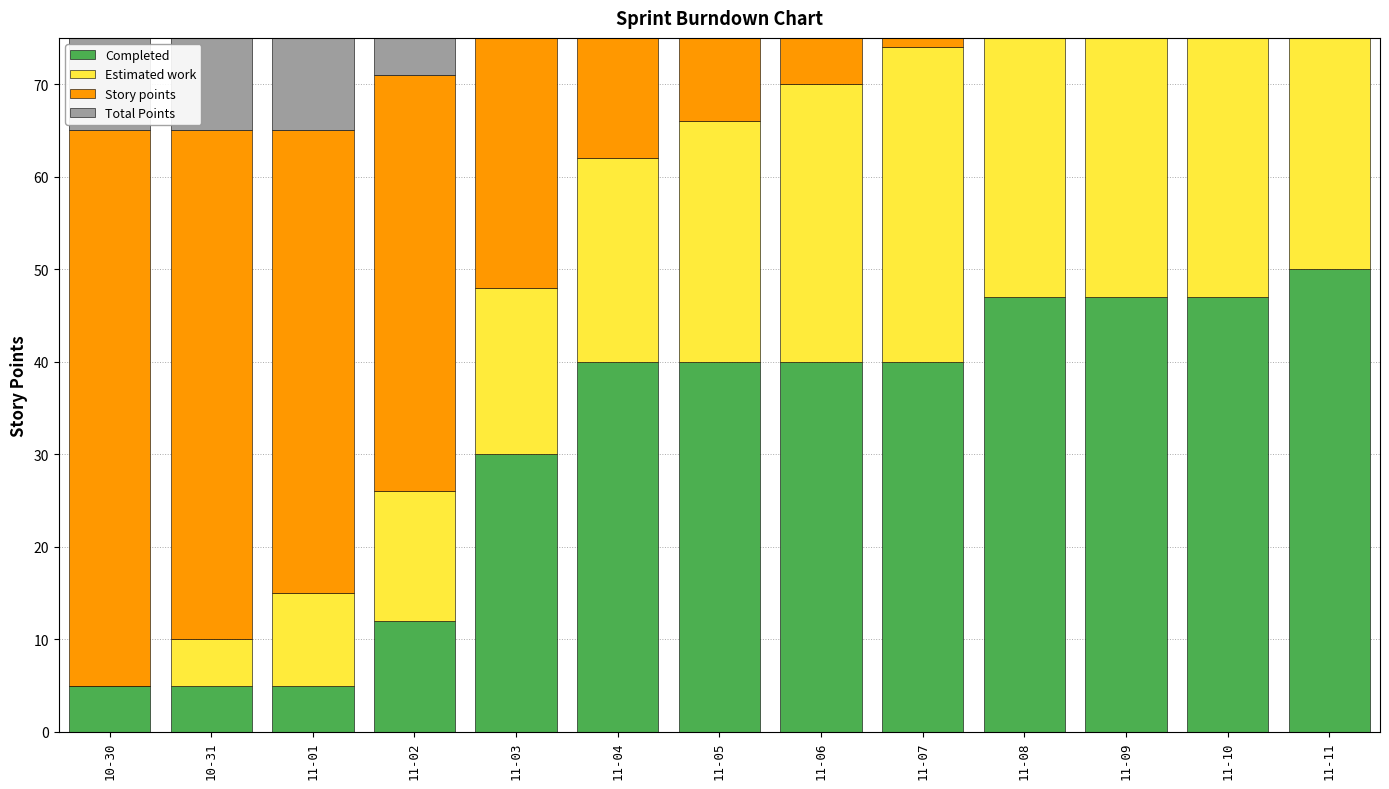

Where is Story points nearest to the value 30?

11-05